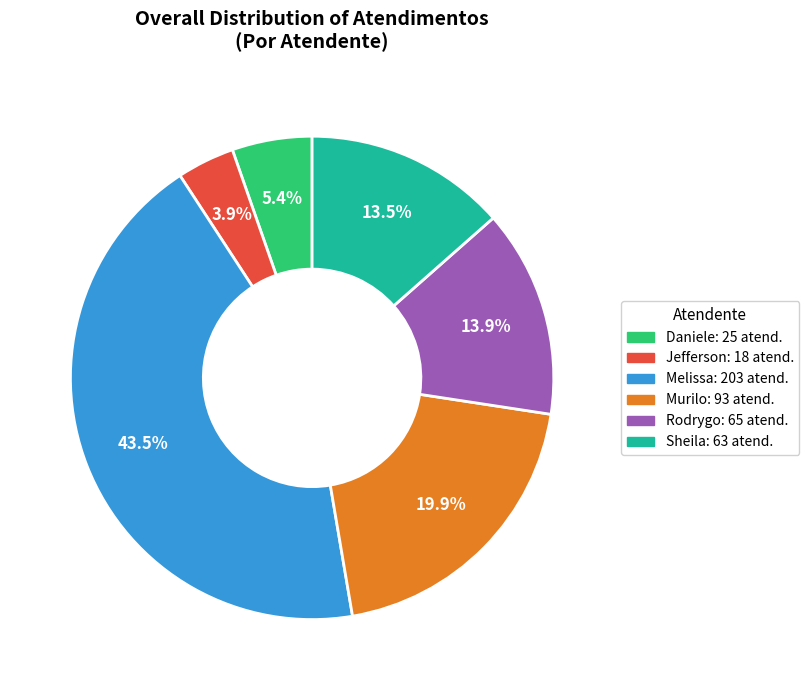

How many slices are in this pie chart?

6